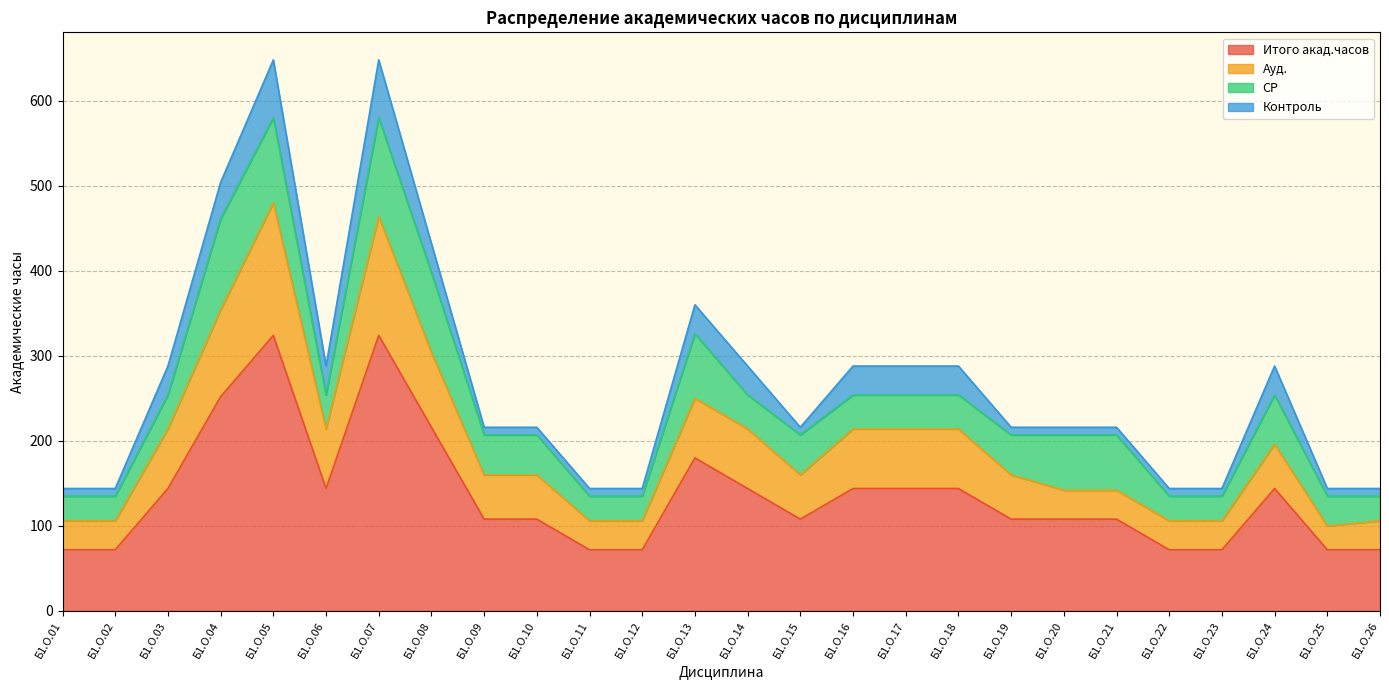

What is the total value across all series at Б1.О.22?

144